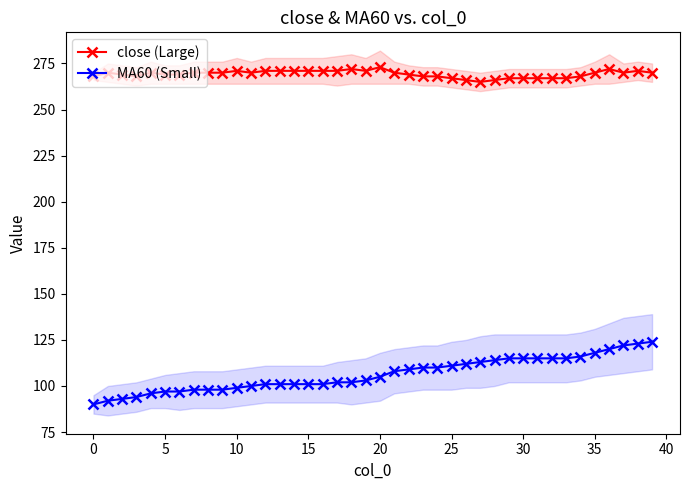

Reading right to left, list all the values displayed in this chart.

close (Large): 270	271	270	272	270	268	267	267	267	267	267	266	265	266	267	268	268	269	270	273	271	272	271	271	271	271	271	271	270	271	270	270	270	269	269	270	268	269	270	268
MA60 (Small): 124	123	122	120	118	116	115	115	115	115	115	114	113	112	111	110	110	109	108	105	103	102	102	101	101	101	101	101	100	99	98	98	98	97	97	96	94	93	92	90